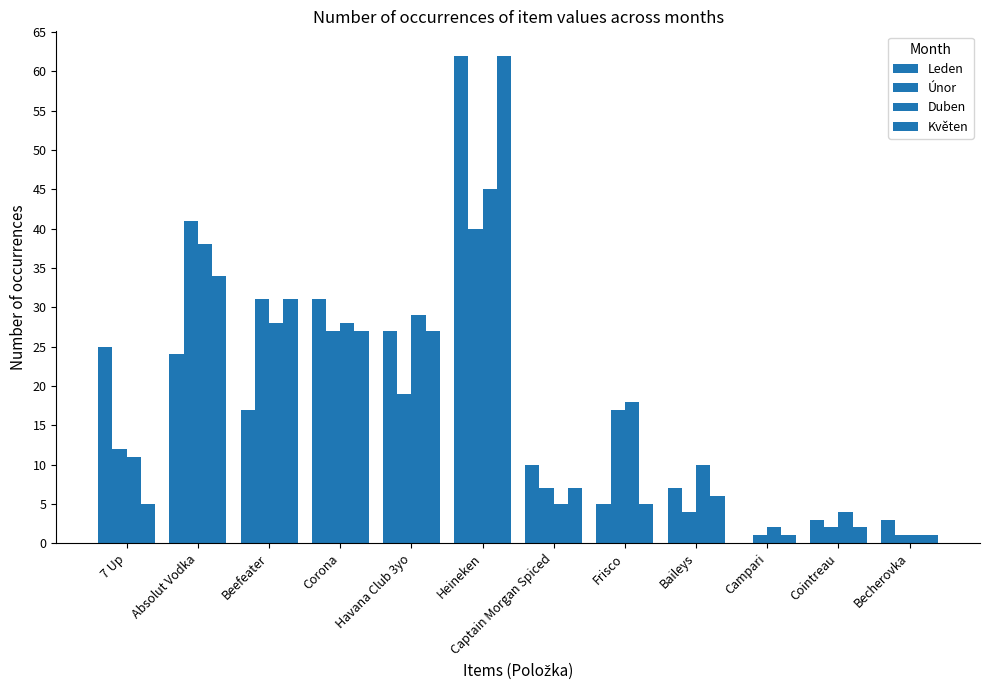

Does the chart contain stacked bars?

No